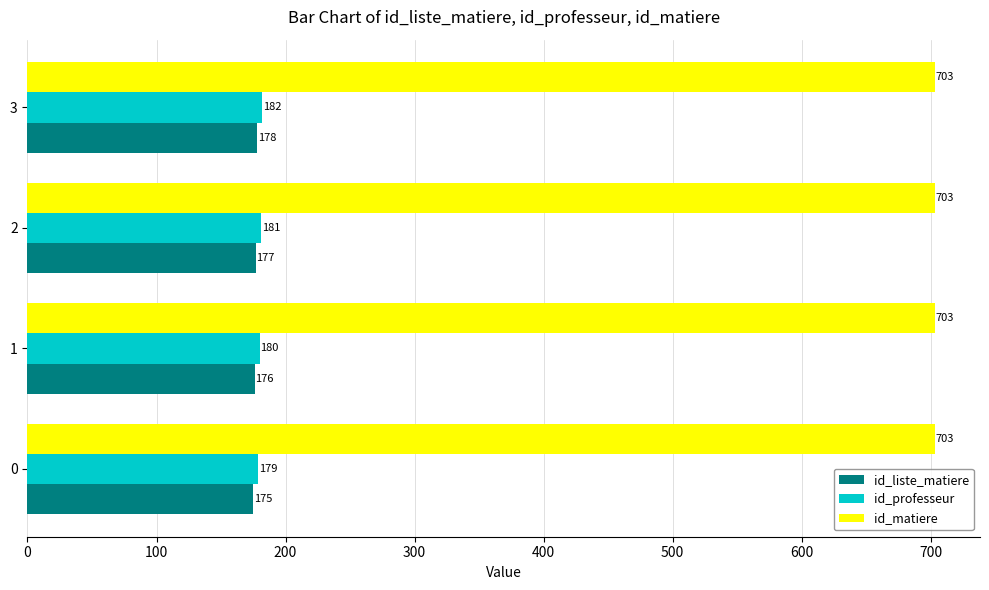

What value does the id_liste_matiere series have at 3?

178